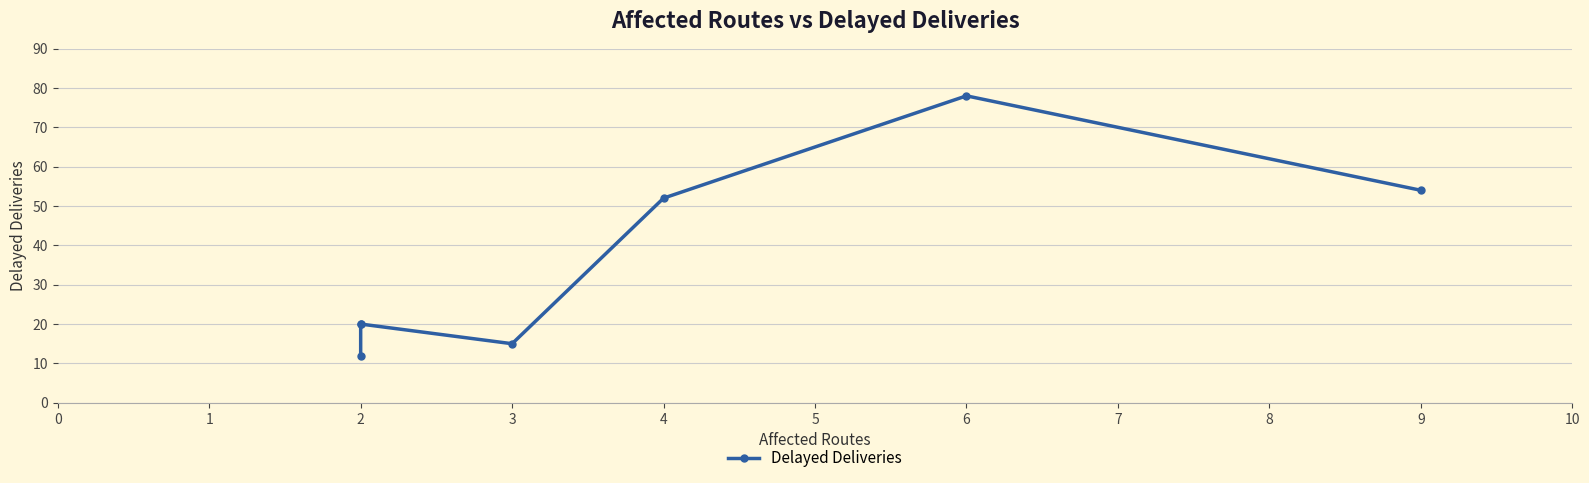

What position from the left is 0?

2